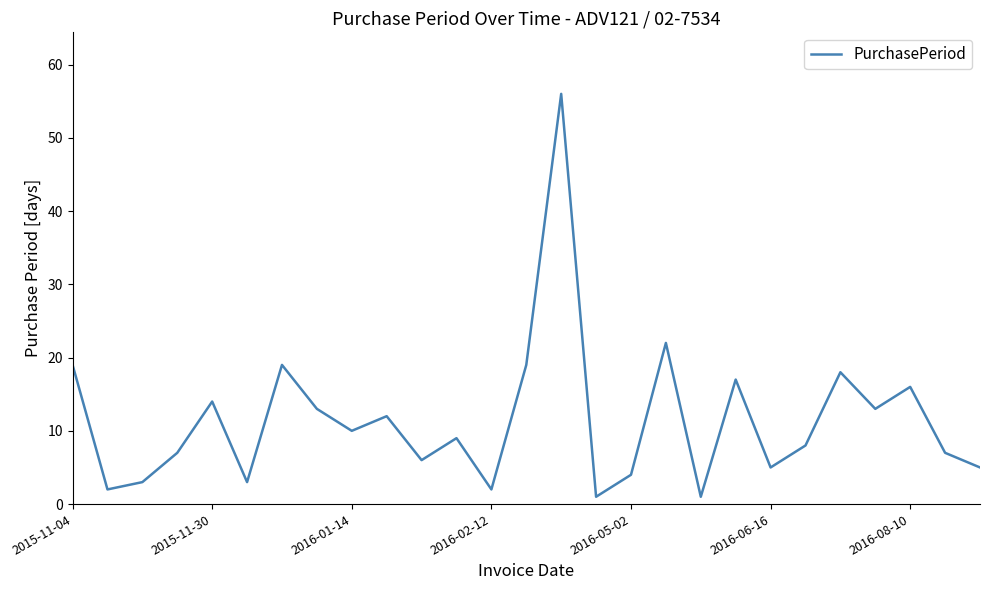

What is the difference between the maximum and minimum values?

55